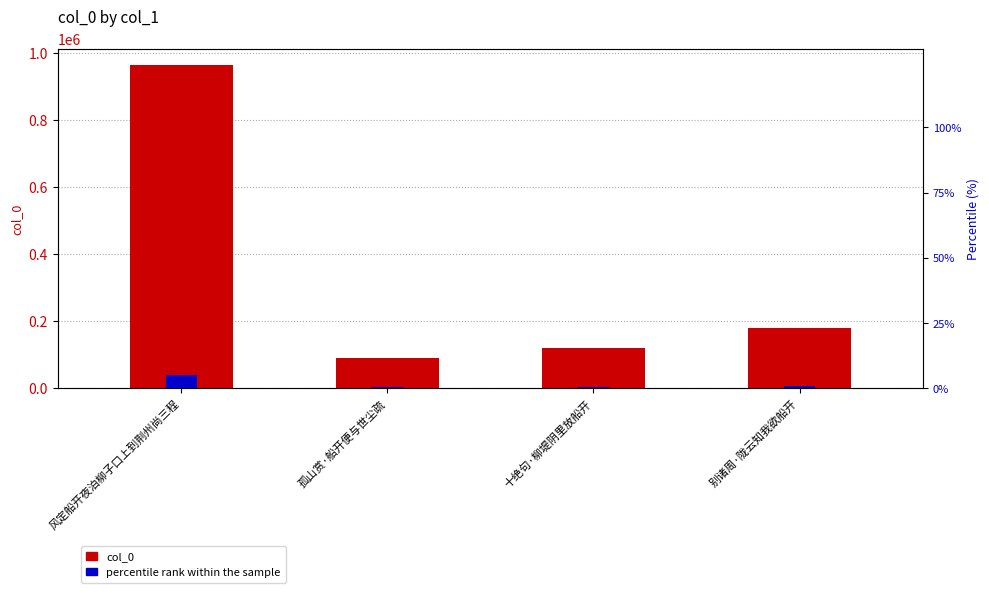

Does the chart contain any negative values?

No